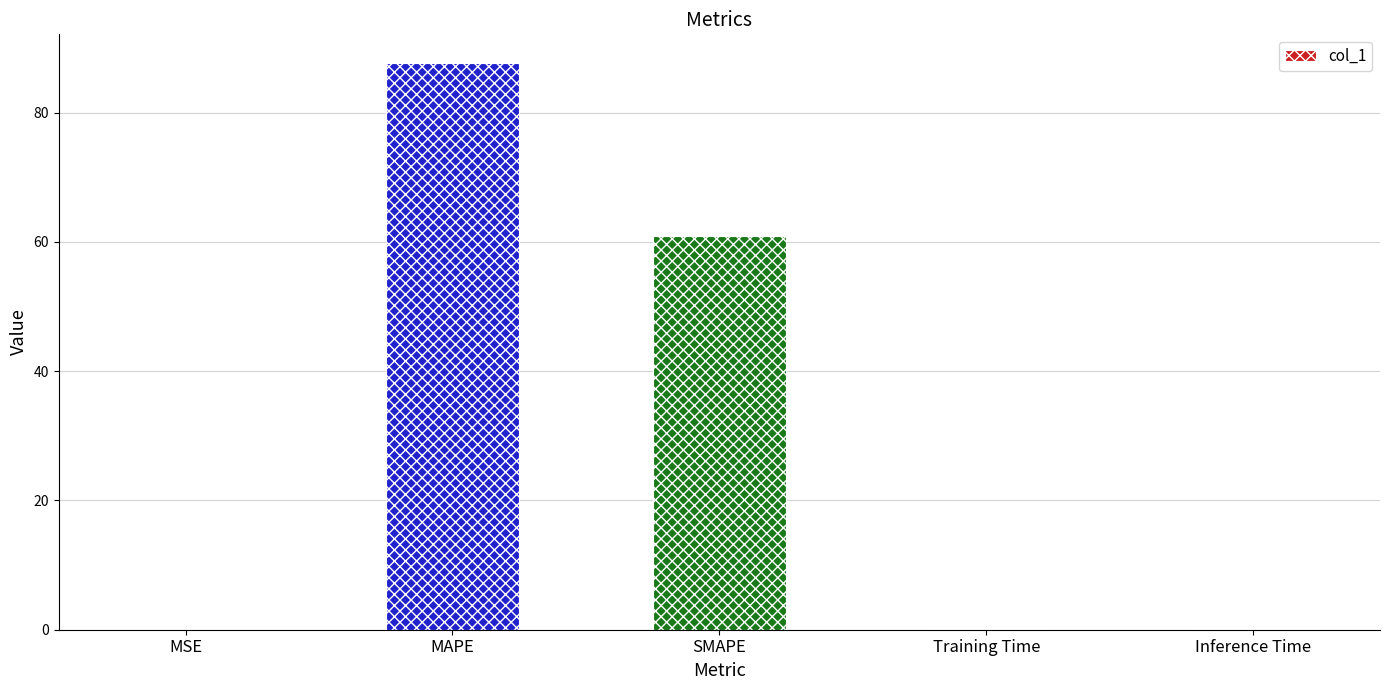

How many distinct data groups are displayed?

1